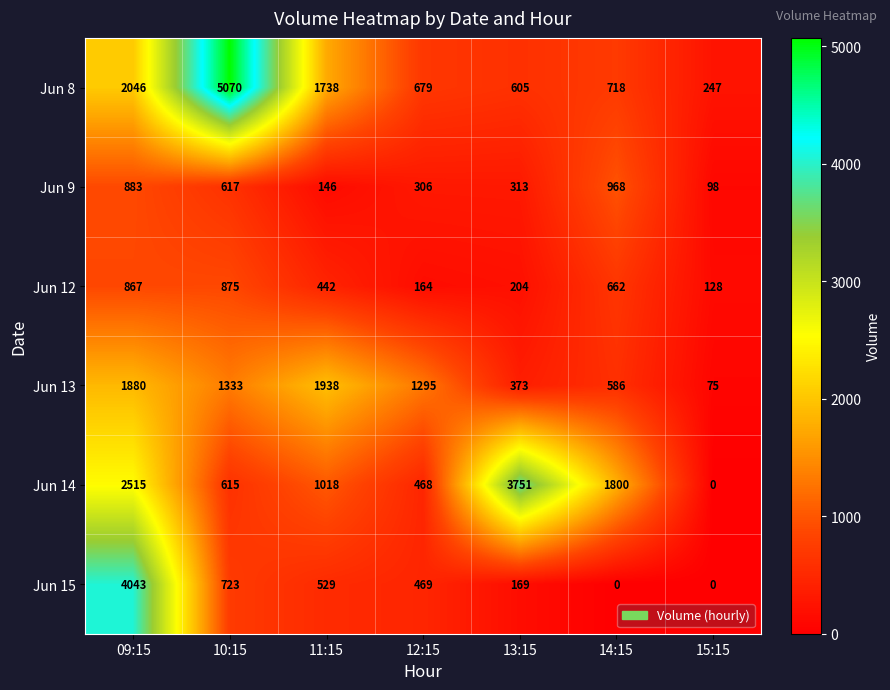

Which category has the highest value across all series?

10:15